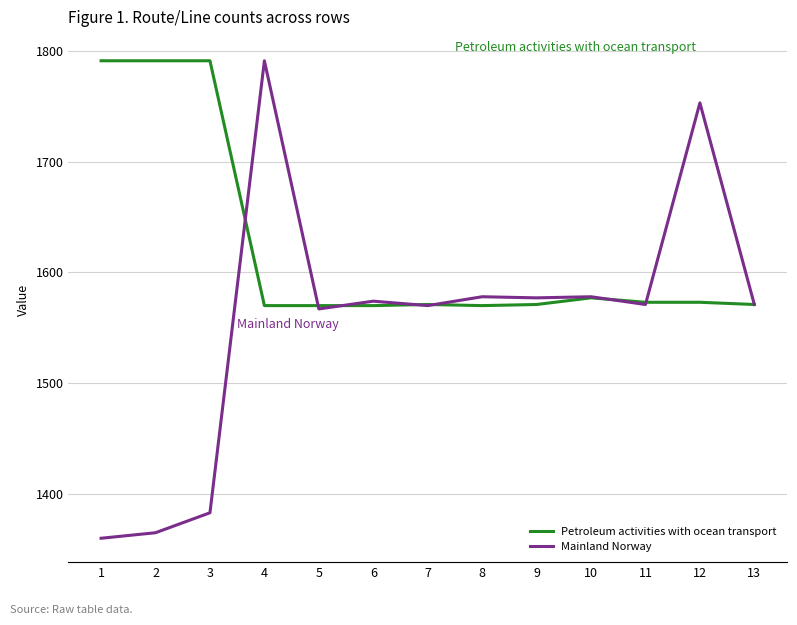

Rank the series by their average value, from highest to lowest.

Petroleum activities with ocean transport, Mainland Norway